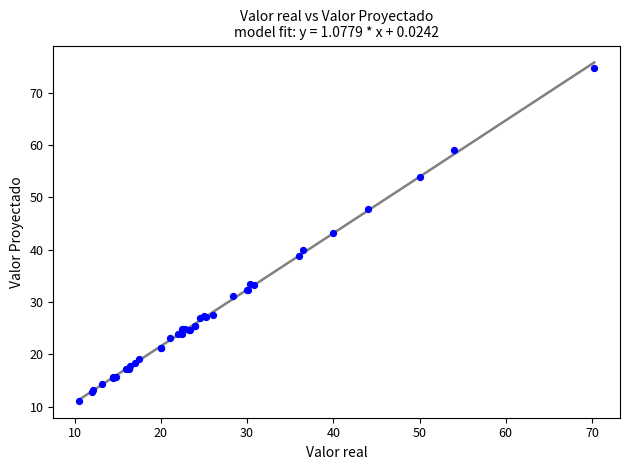

What Y value in the scatter plot is closest to 42?

43.2